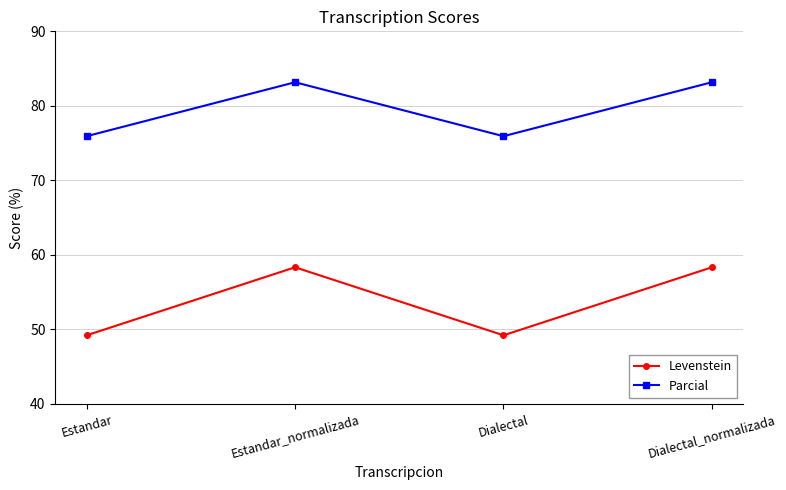

Reading left to right, transcribe all the data shown in this chart.

Levenstein: Estandar=49.2	Estandar_normalizada=58.3	Dialectal=49.2	Dialectal_normalizada=58.3
Parcial: Estandar=75.9	Estandar_normalizada=83.2	Dialectal=75.9	Dialectal_normalizada=83.2